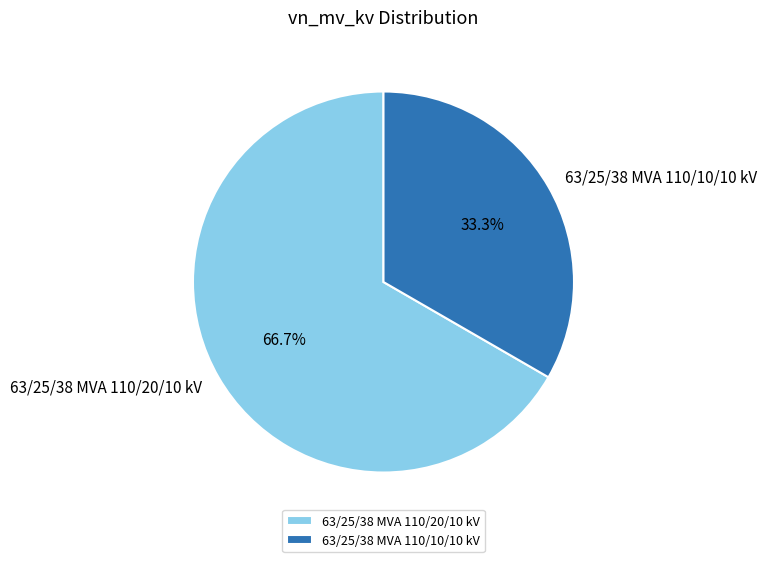

Which has a higher value, 63/25/38 MVA 110/20/10 kV or 63/25/38 MVA 110/10/10 kV?

63/25/38 MVA 110/20/10 kV